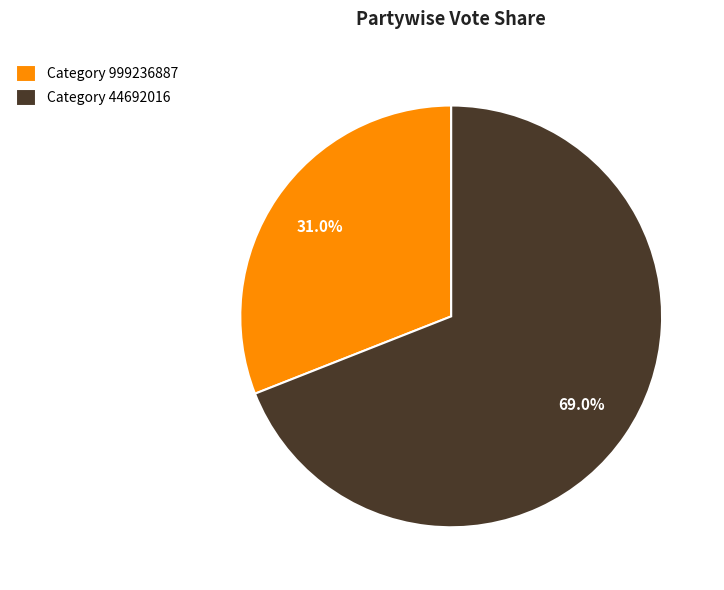

Which category has the biggest portion of the pie?

Category 44692016